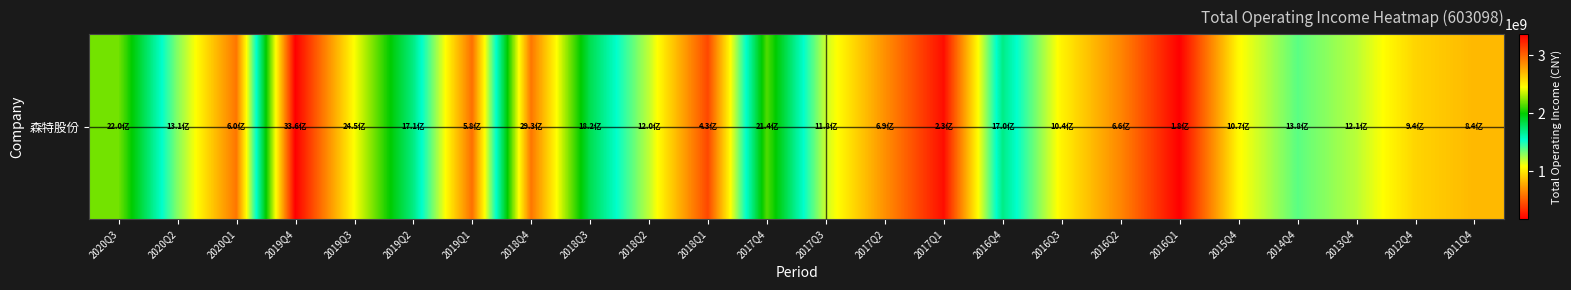

What is the change in value from 2017Q4 to 2017Q3?

-956275315.8